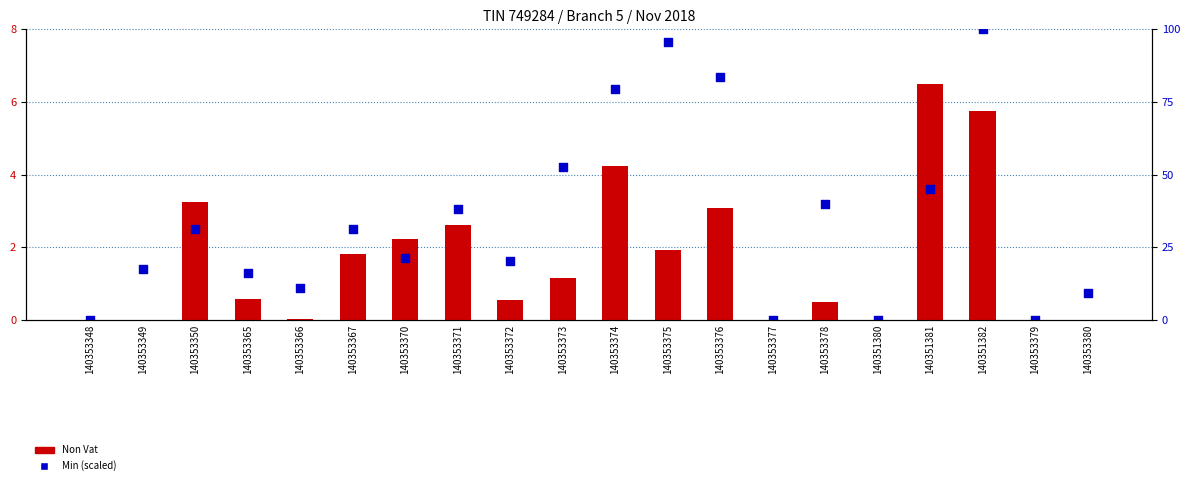

Which series has the largest total across all categories?

Min (scaled)